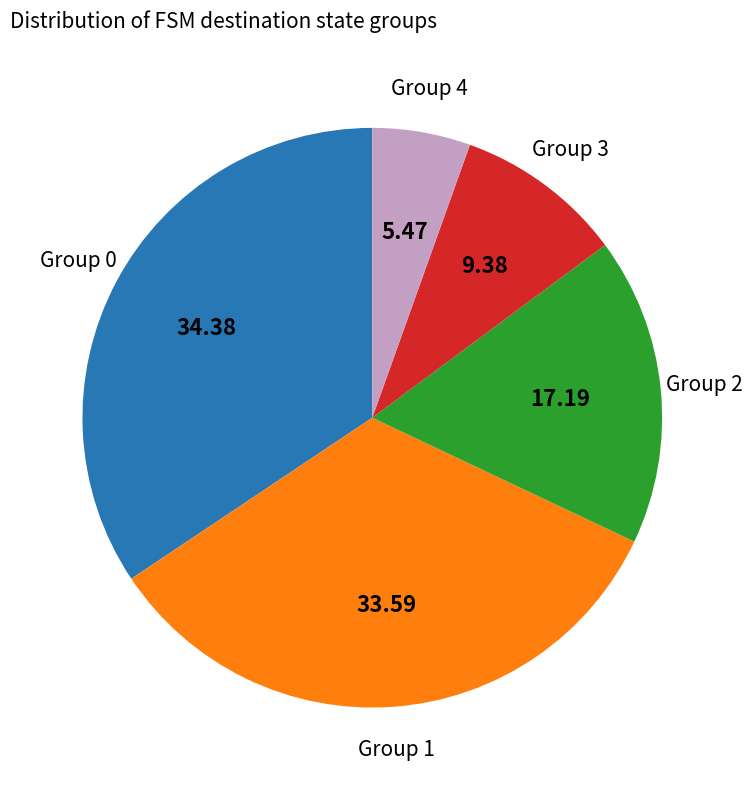

Does any single category account for the majority?

No